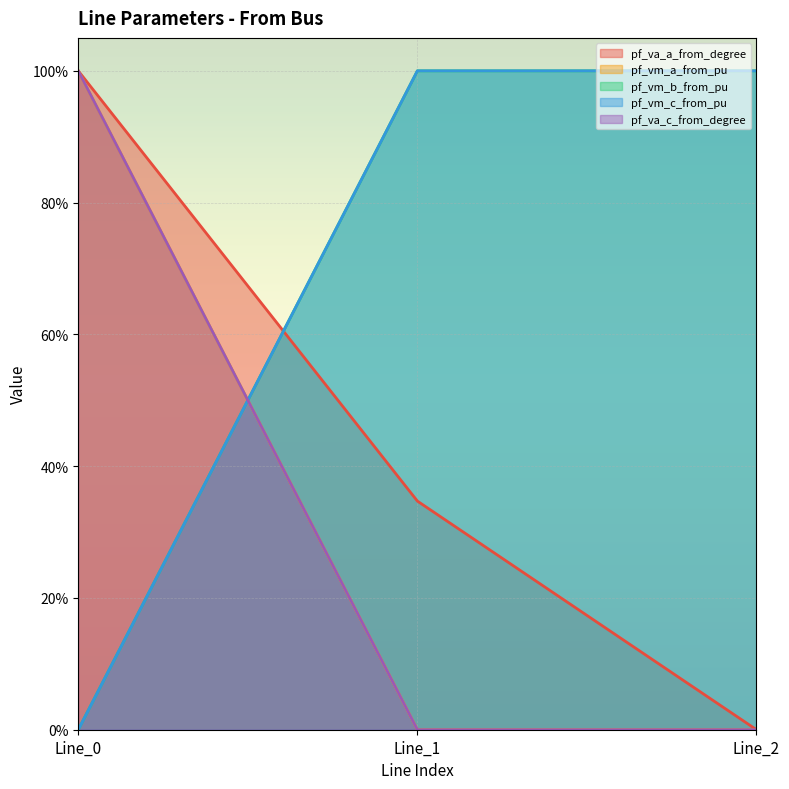

What is the maximum value shown in the chart?

1